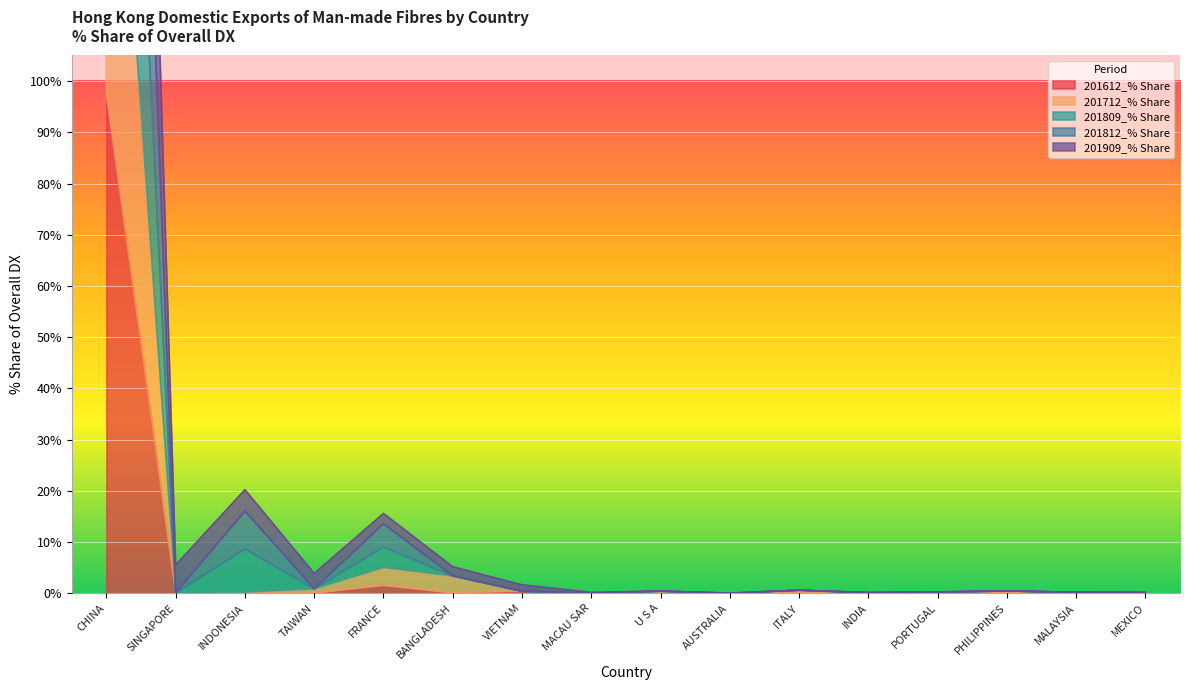

What is the sum of the 201712_% Share values at MEXICO and AUSTRALIA?

0.1